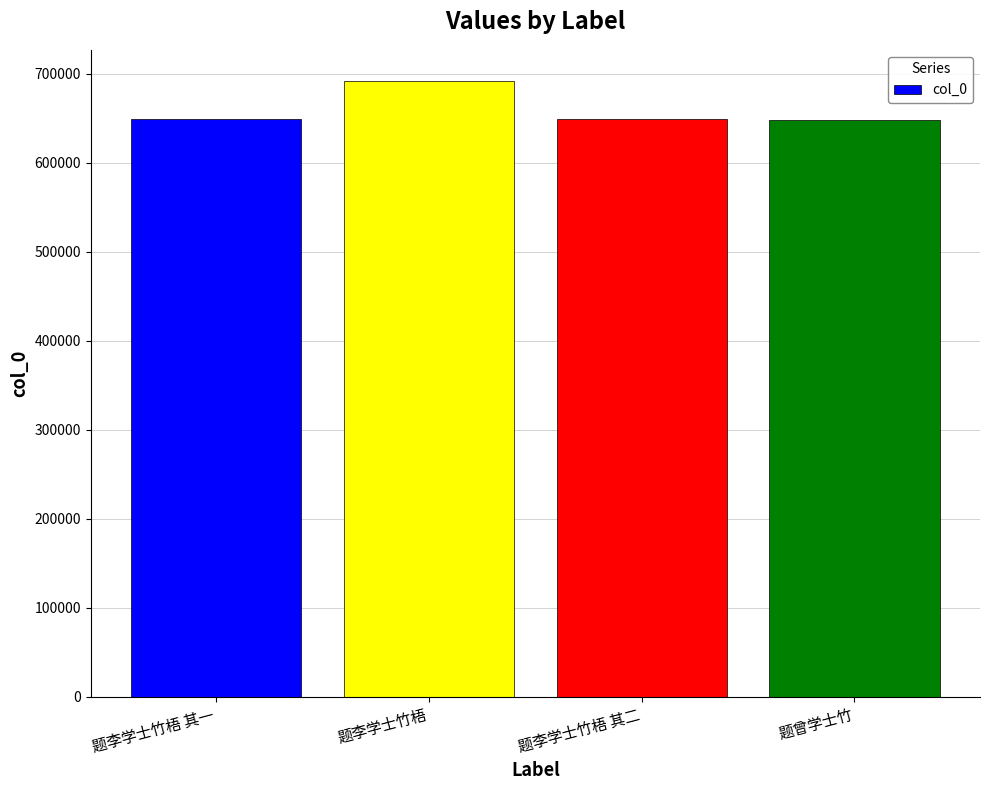

Does the chart contain stacked bars?

No